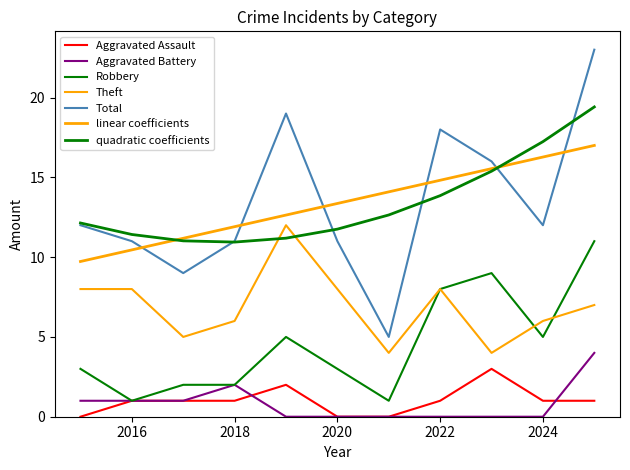

Is this an area chart (filled region under the line)?

No